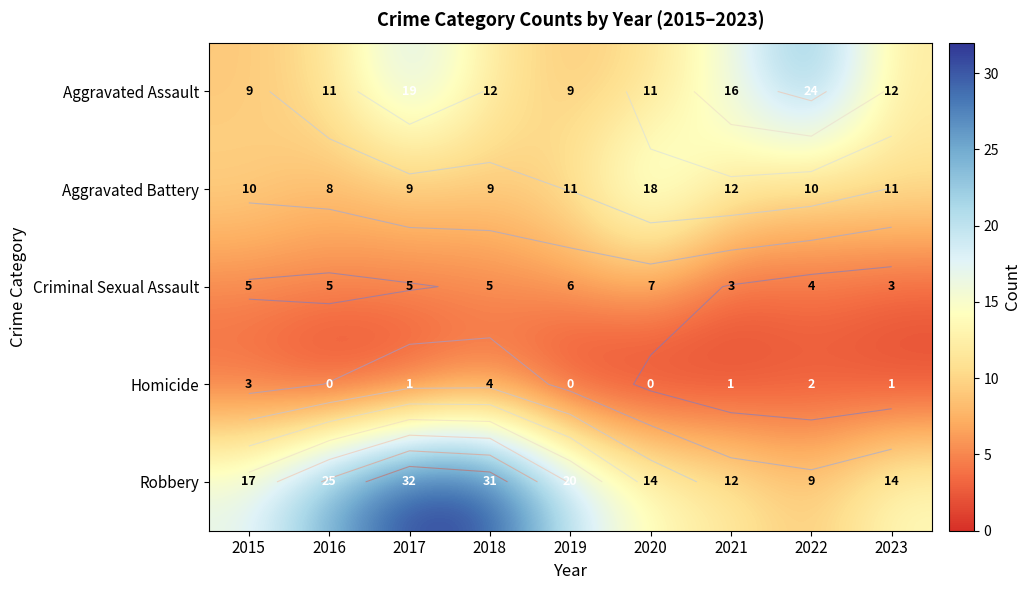

True or false: Homicide has a value of 1 at 2018.

False